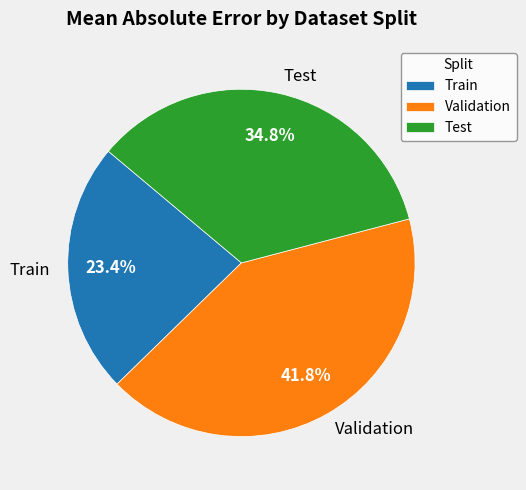

Does any single category account for the majority?

No